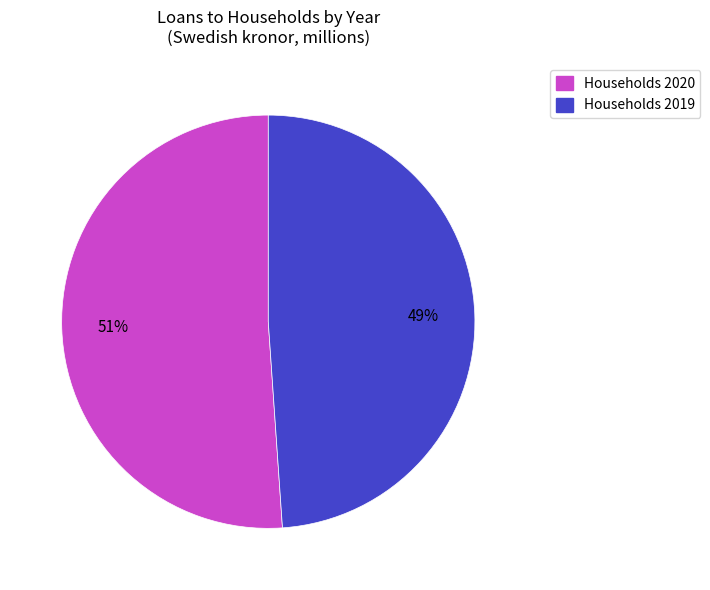

How many slices are in this pie chart?

2